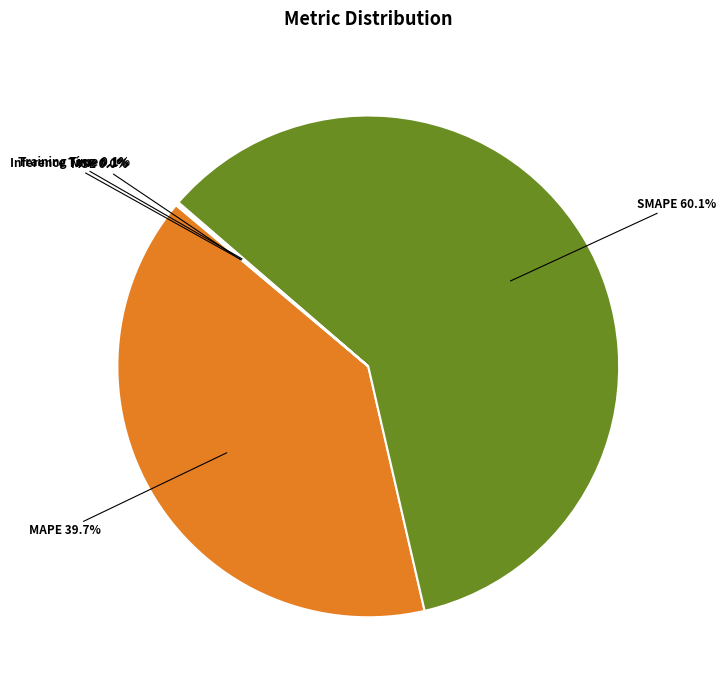

Does any single category account for the majority?

Yes